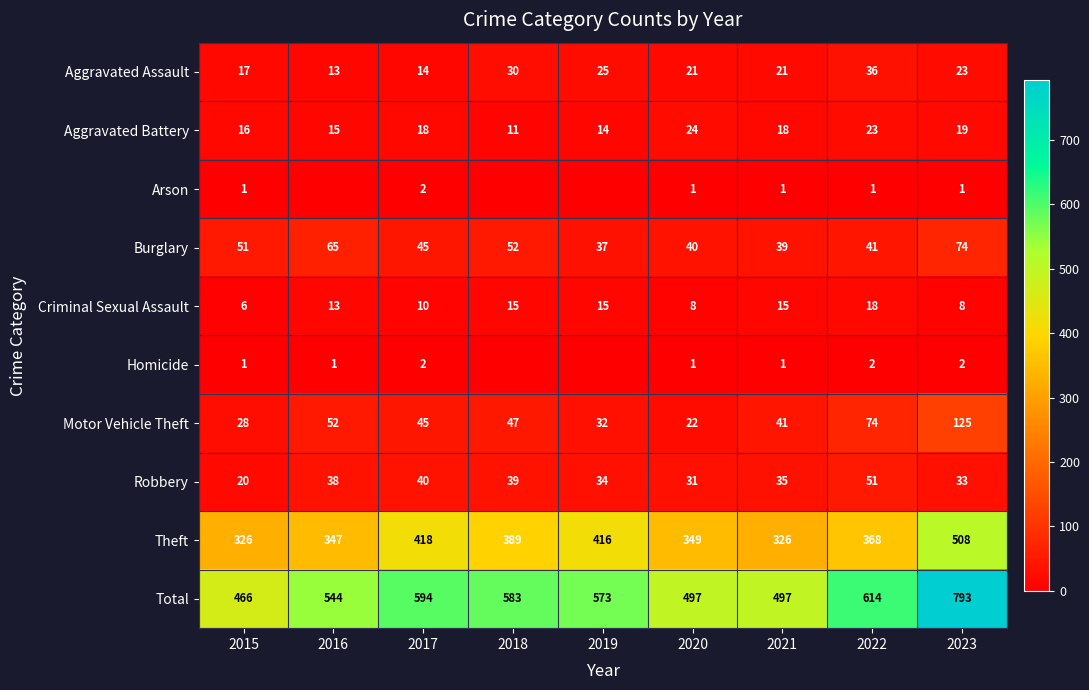

What is the sum of the Total values at 2019 and 2023?

1366